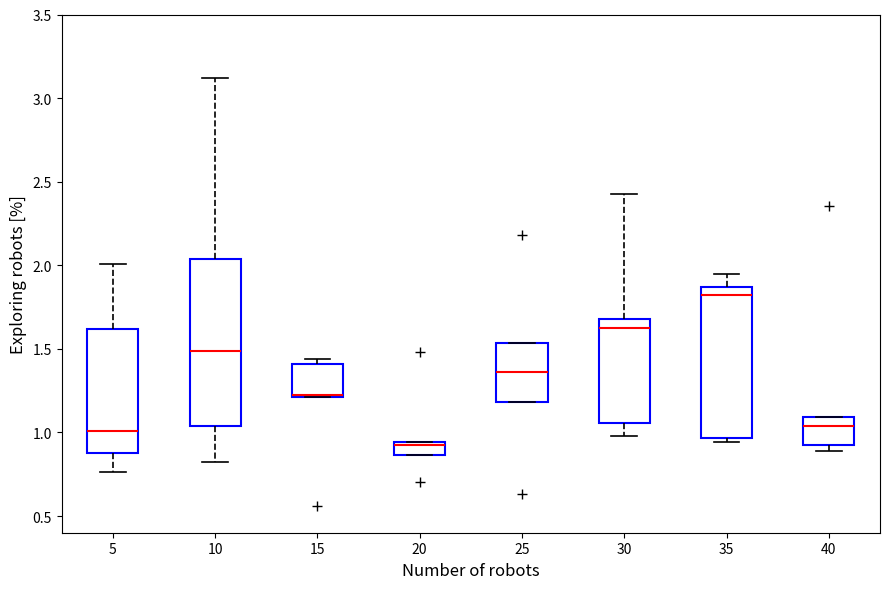

Where does the lower whisker of the box at x = 5 end on the y-axis? The values are not printed on the chart, so give them approximately, as read against the axis.

0.75